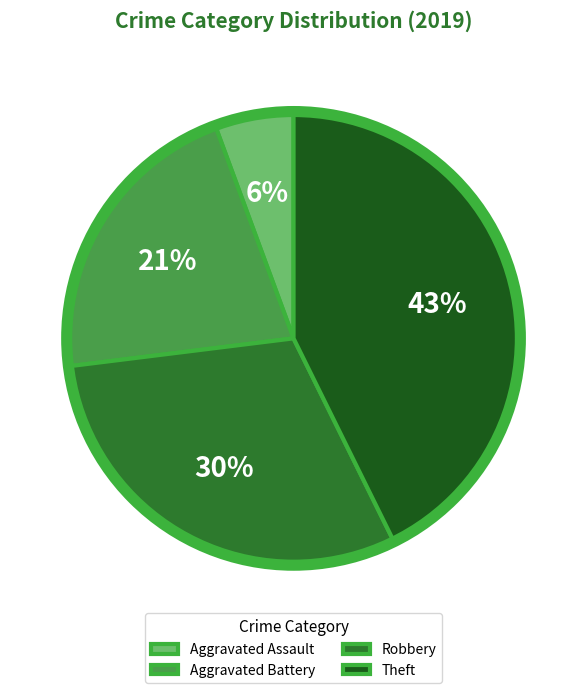

To the nearest percent, what percentage of the pie is Aggravated Assault?

6%